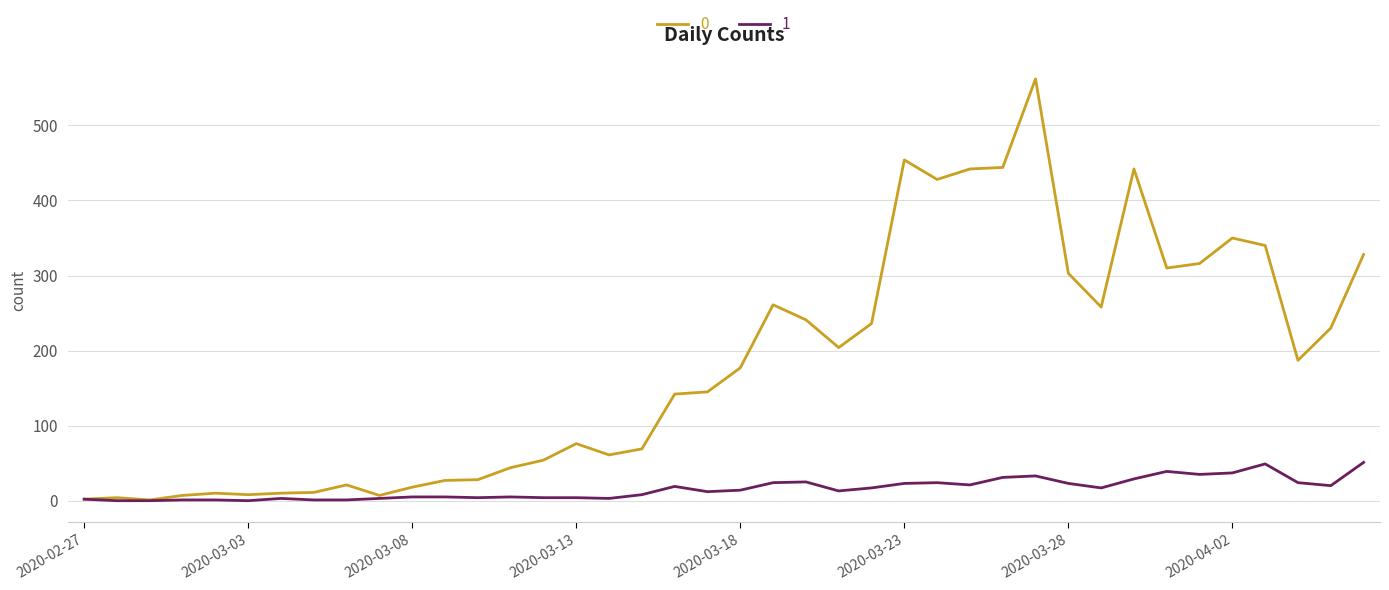

List the series in order of their peak value, highest first.

0, 1